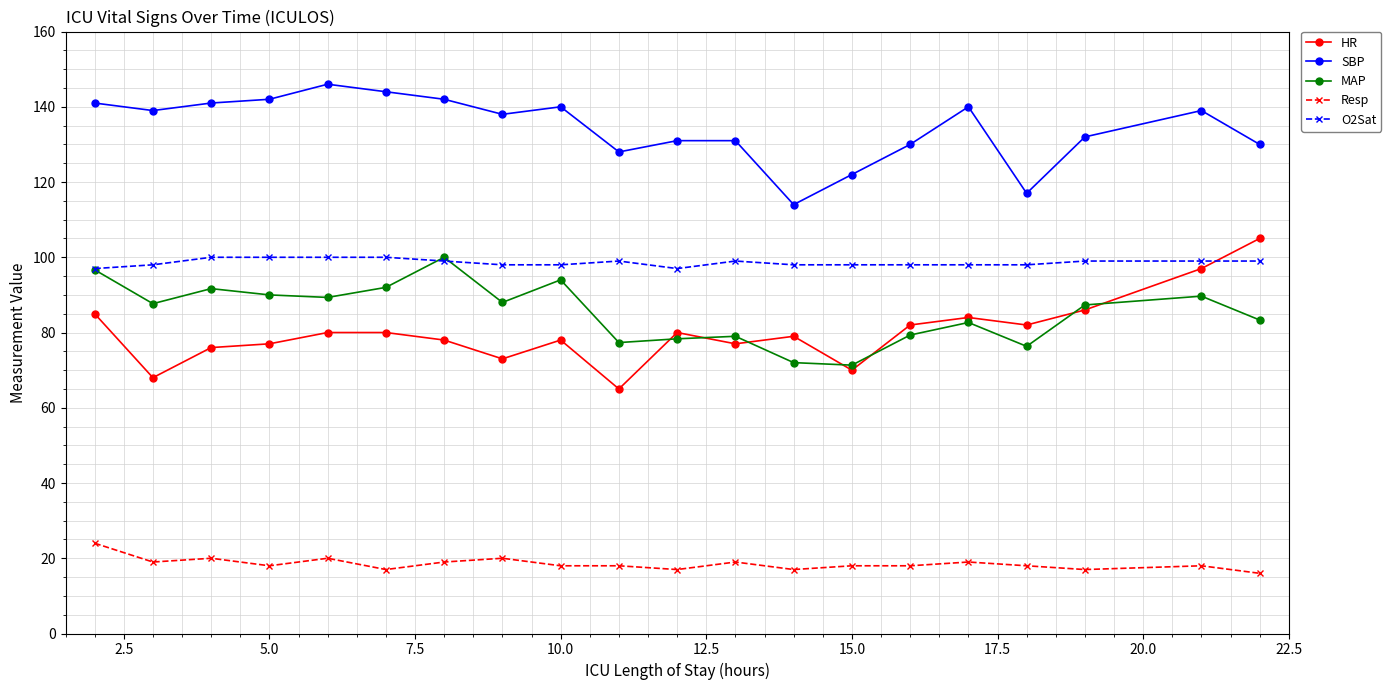

What are all the series names shown in the legend?

HR, SBP, MAP, Resp, O2Sat